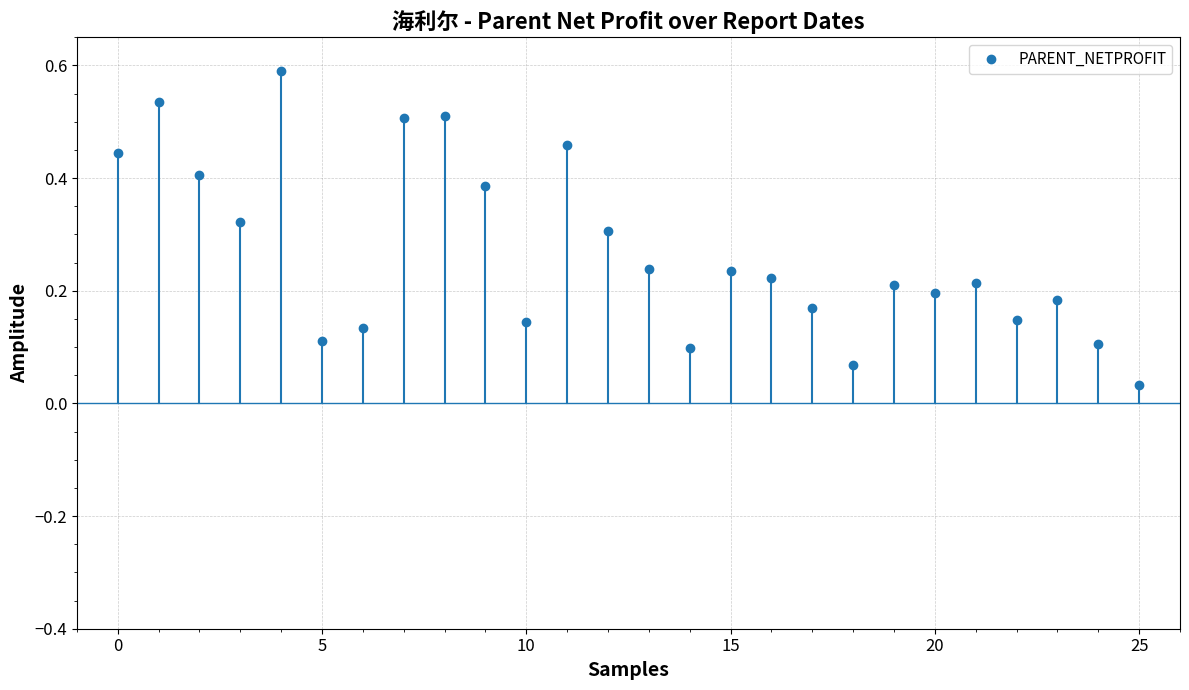

How many distinct data groups are displayed?

1